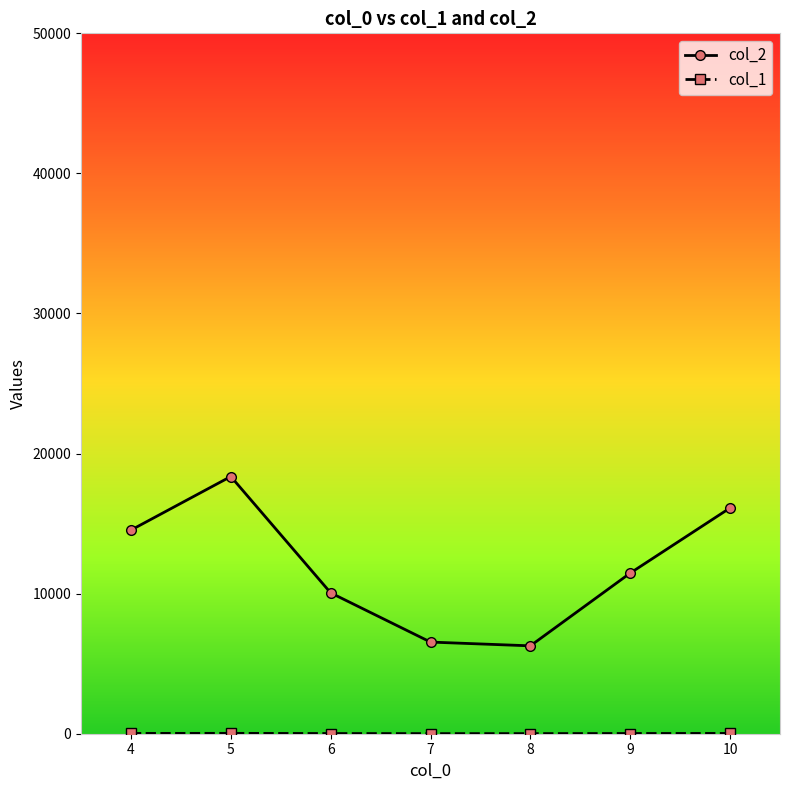

At which label does col_2 first exceed 11466?

4